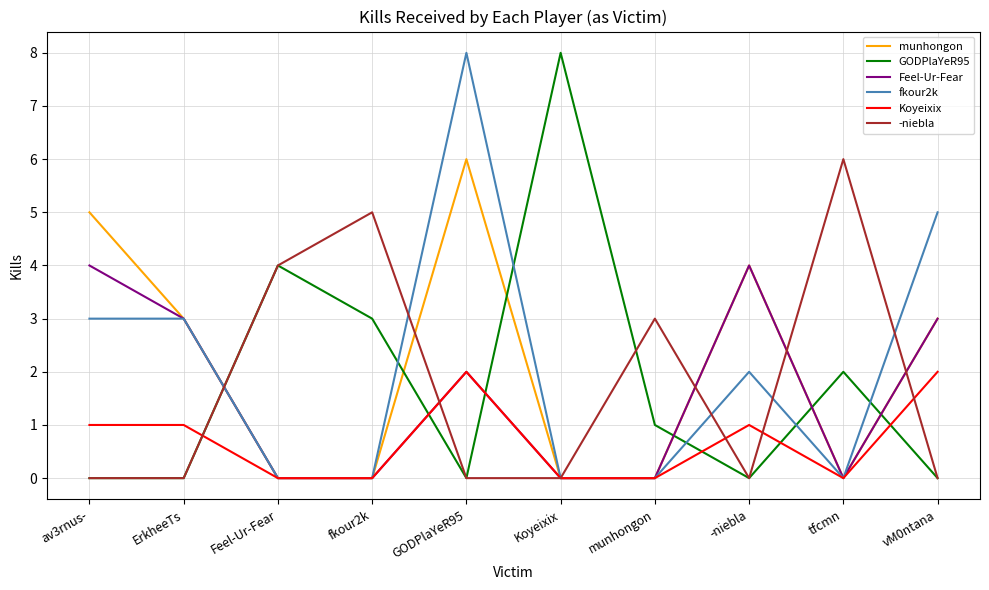

At which category is the sum across all series the highest?

GODPlaYeR95